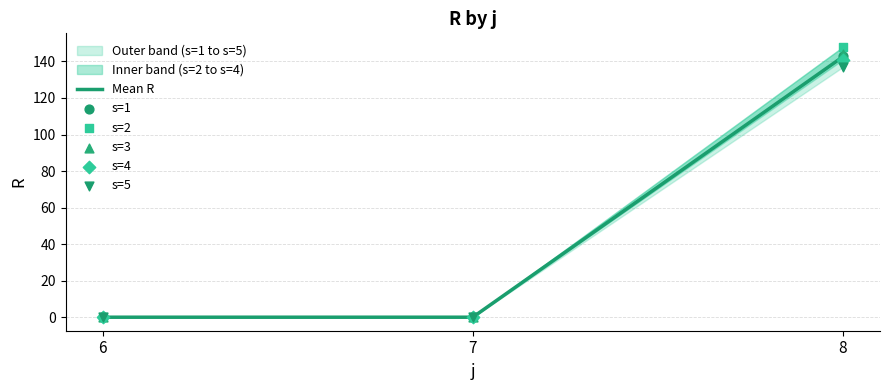

Is the value of s=5 at 7 greater than the value of s=1 at 6?

No